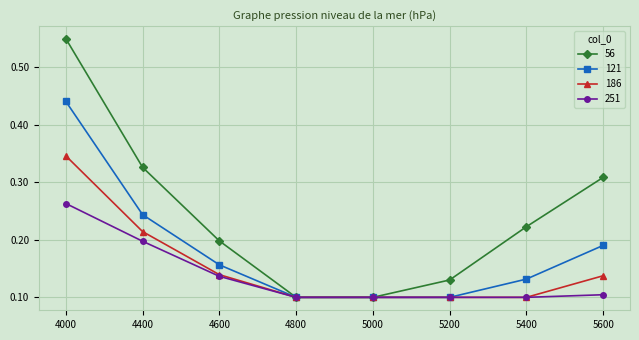

The value of 186 at 4800 is 0.1. True or false?

True